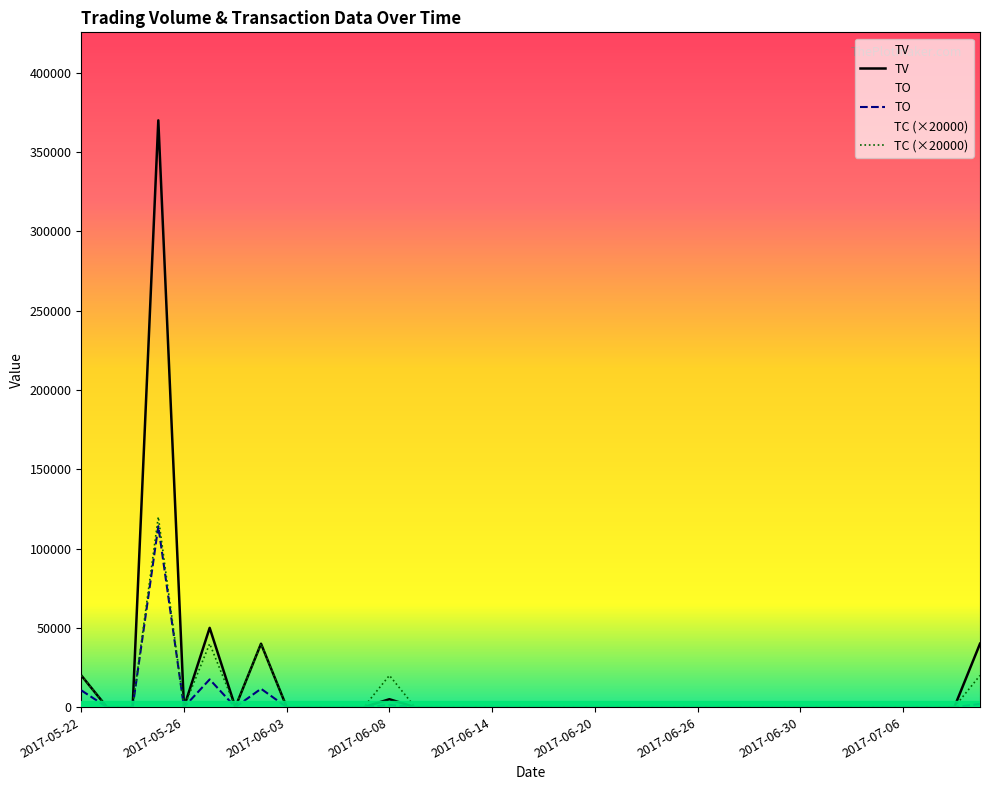

How many interior local valleys does the TV series have?

2